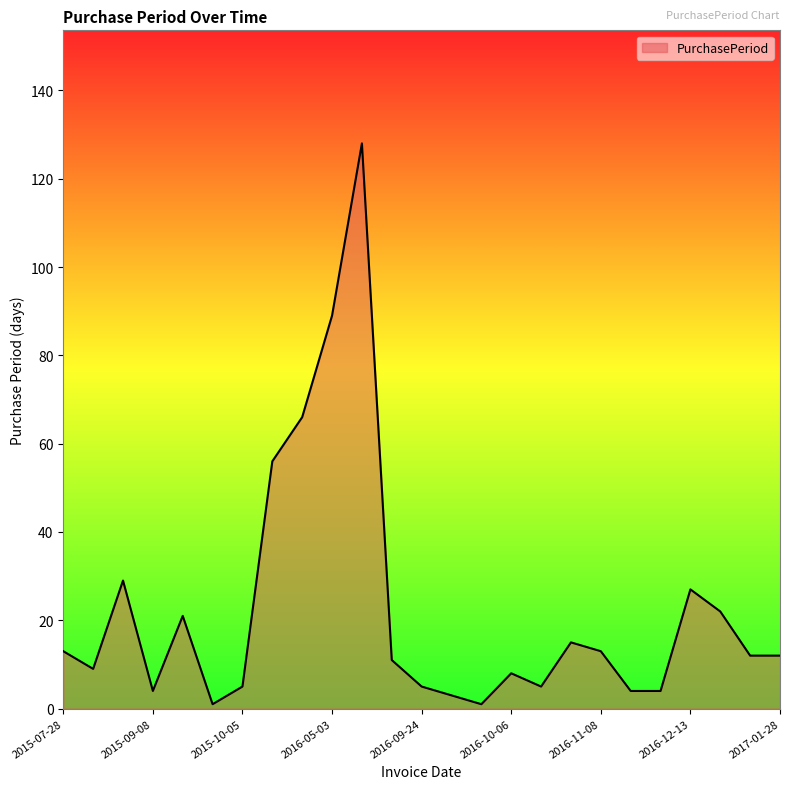

Reading left to right, transcribe all the data shown in this chart.

13	9	29	4	21	1	5	56	66	89	128	11	5	3	1	8	5	15	13	4	4	27	22	12	12